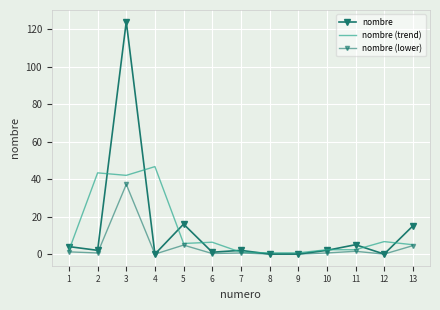

How many data points in nombre (trend) are above 5?

6